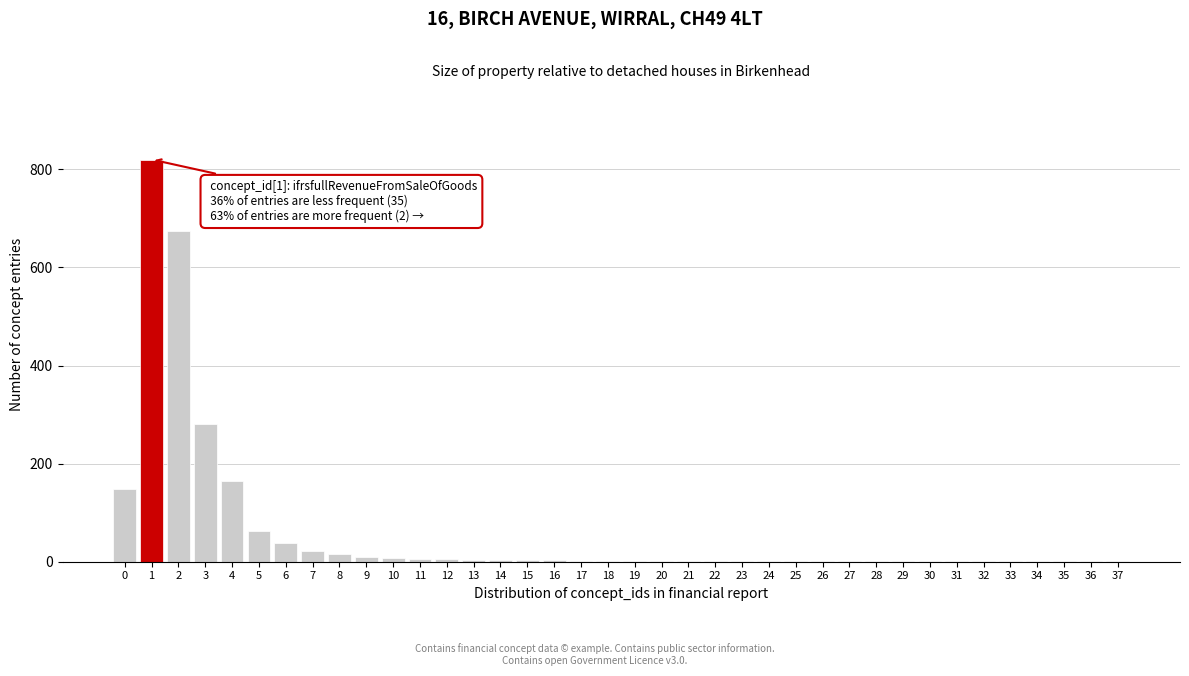

What is the sum of all values?

2294